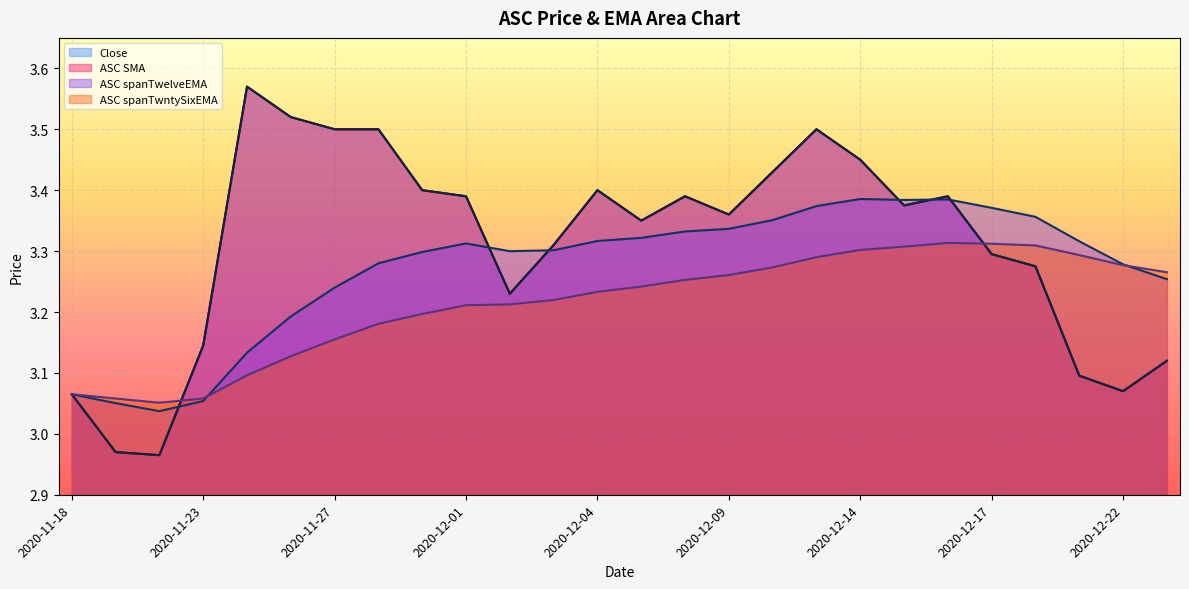

Does the chart display data point markers on the line(s)?

No